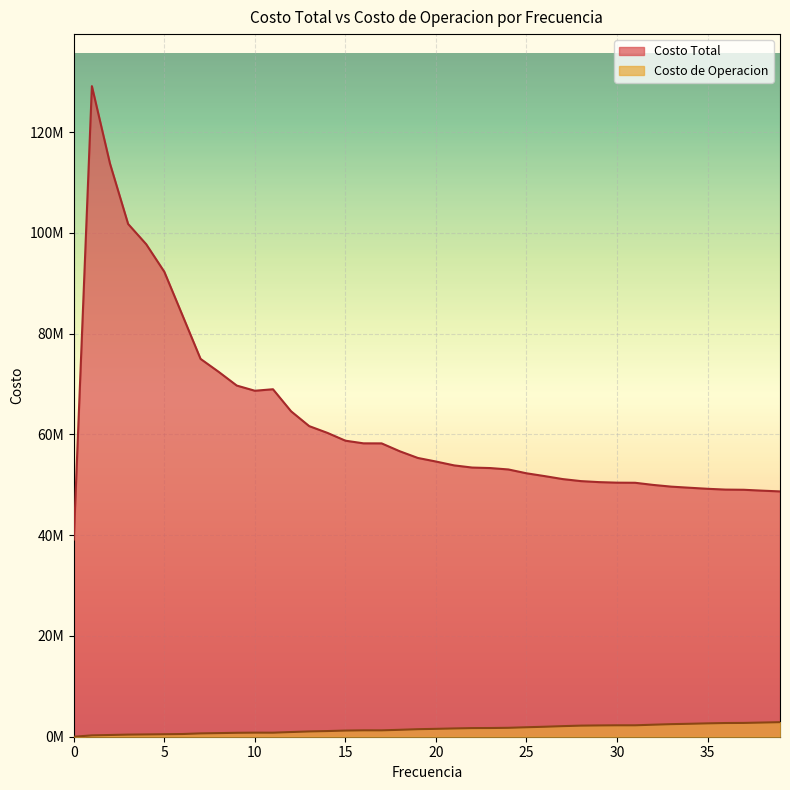

List the series in order of their overall mean, lowest first.

Costo de Operacion, Costo Total